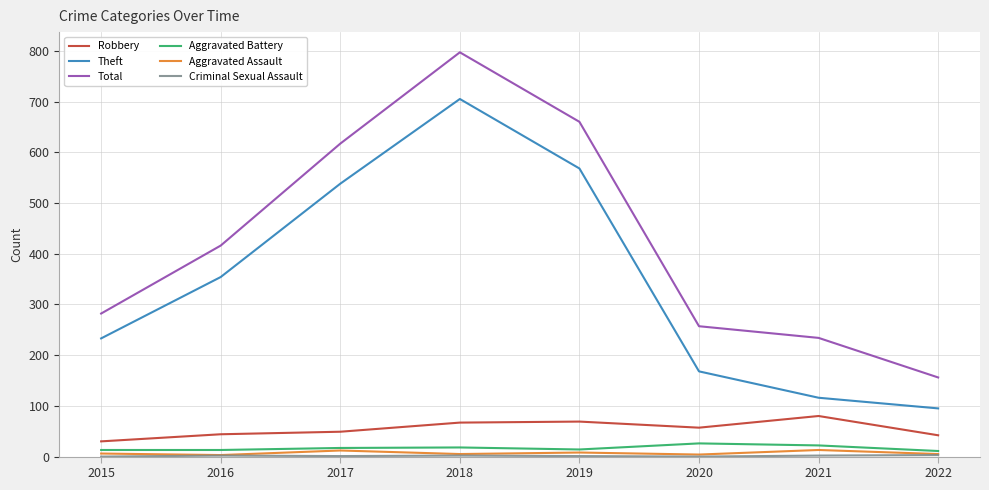

What is the greatest value displayed?

797